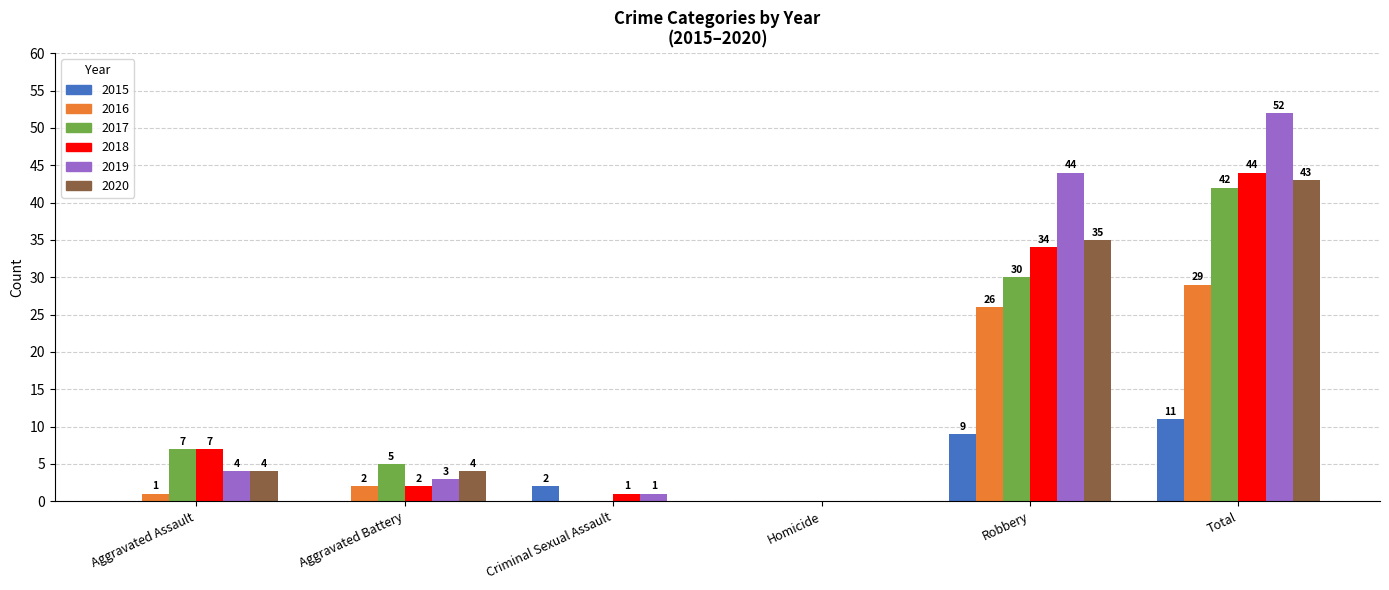

Between Robbery and Total, which series saw the biggest shift?

2017